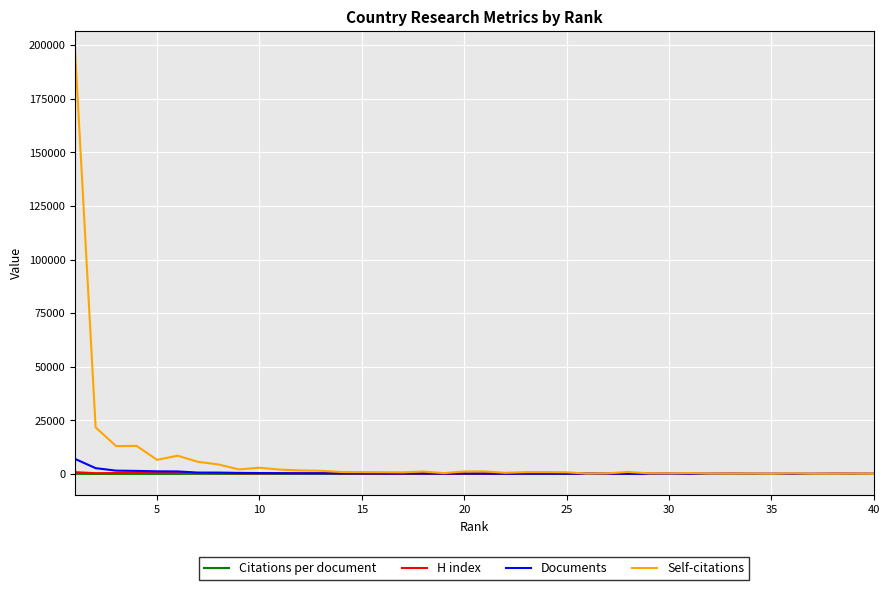

Which series has the widest spread of values?

Self-citations